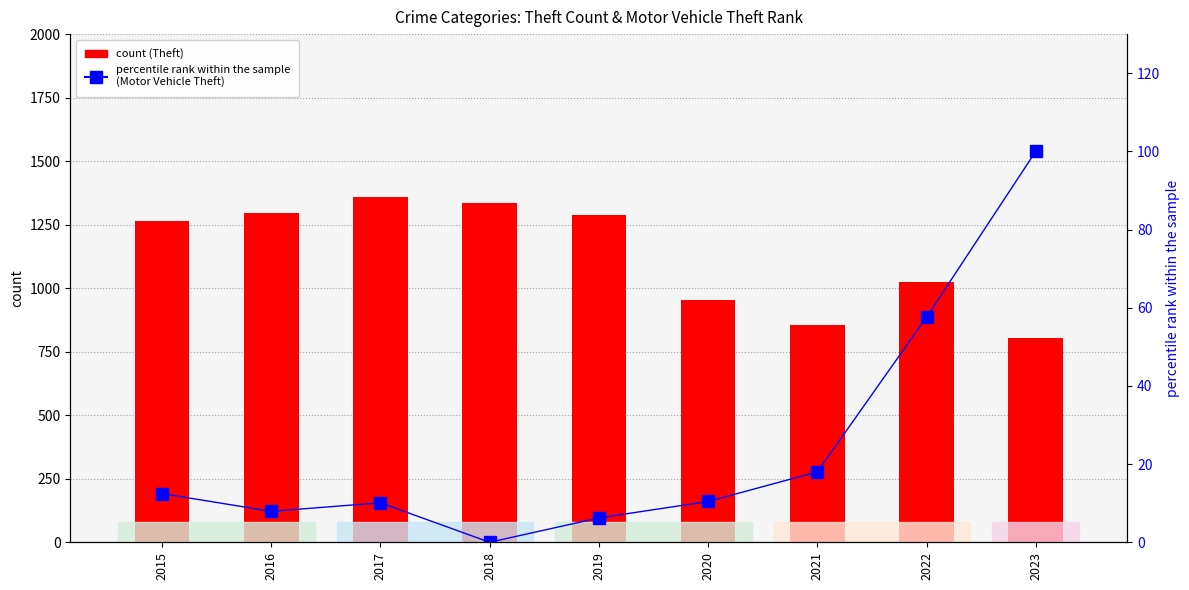

Reading left to right, transcribe all the data shown in this chart.

Theft (count): 2015=1263.0	2016=1297.0	2017=1359.0	2018=1337.0	2019=1288.0	2020=954.0	2021=856.0	2022=1023.0	2023=805.0
Motor Vehicle Theft
(percentile rank within the sample): 2015=12.5	2016=7.9	2017=10.1	2018=0.0	2019=6.2	2020=10.4	2021=18.0	2022=57.6	2023=100.0